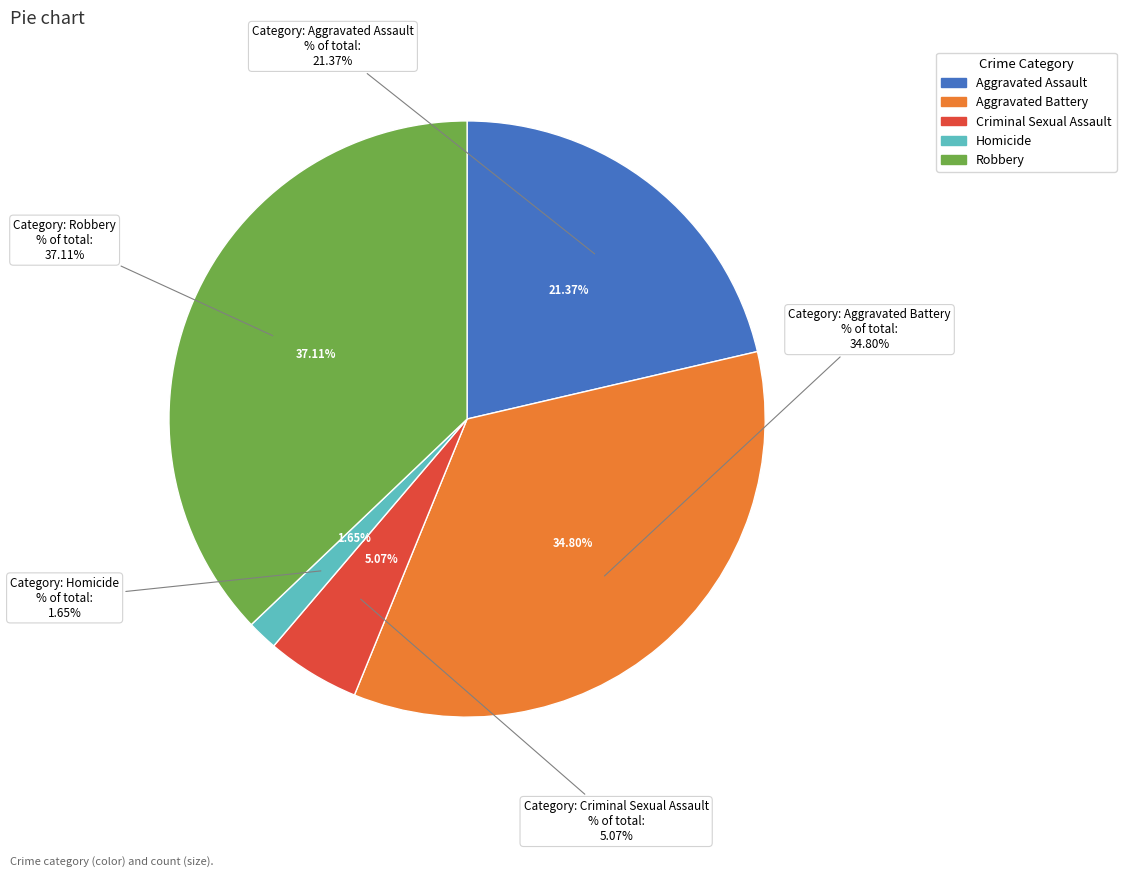

Which category has the smallest portion of the pie?

Homicide